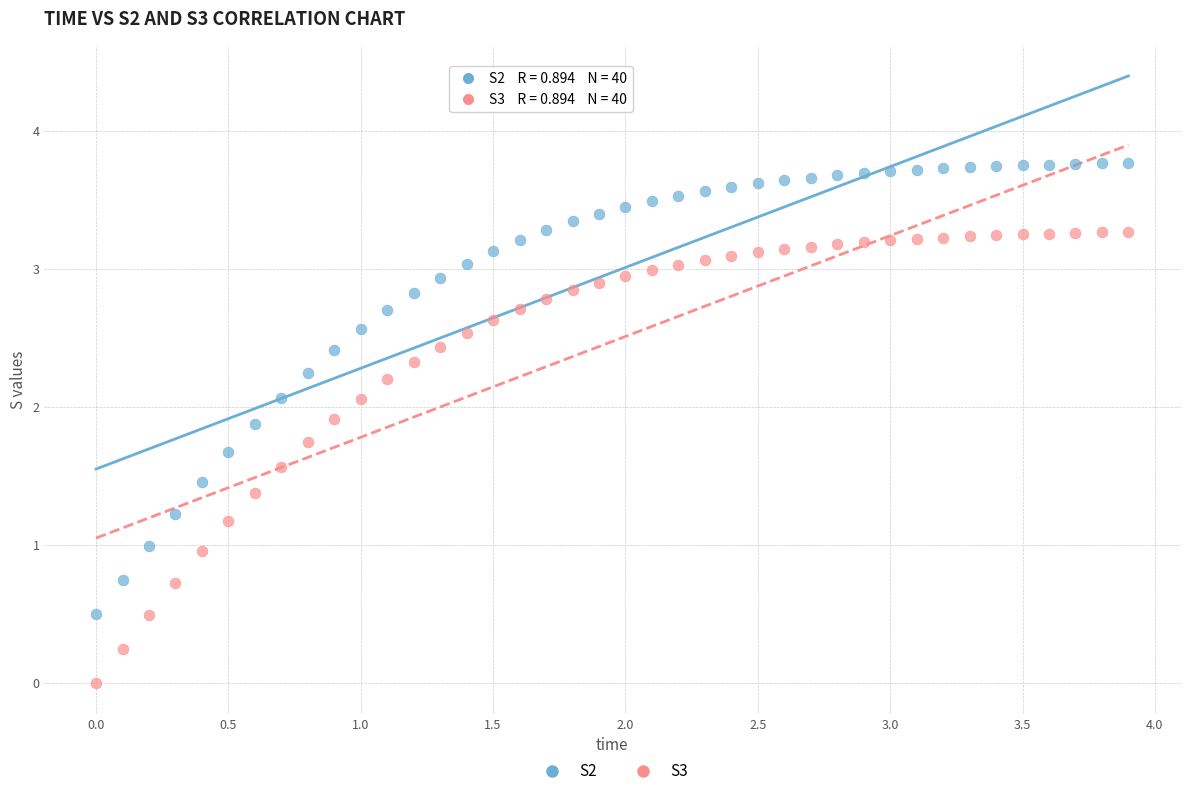

What are all the series names shown in the legend?

S2, S3